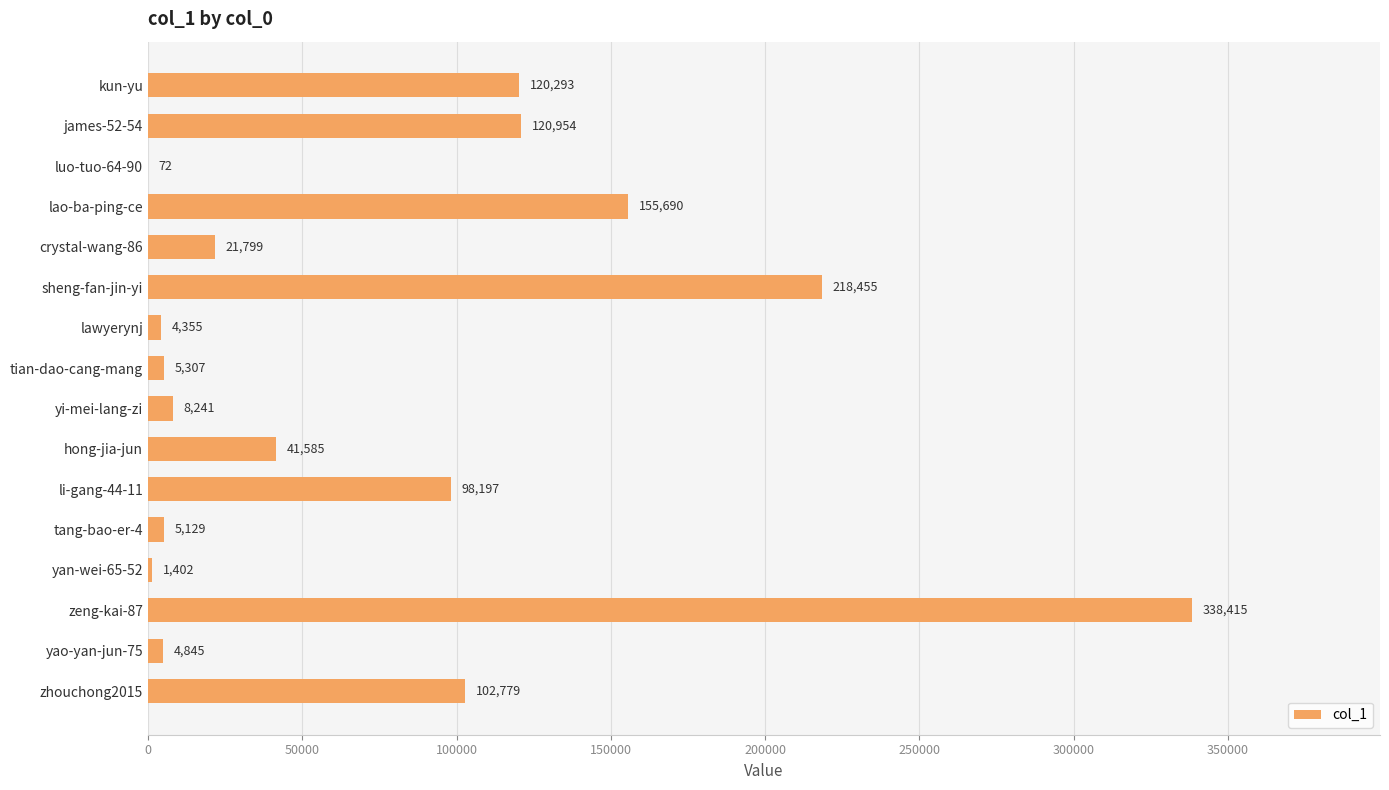

What is the maximum value shown in the chart?

338415